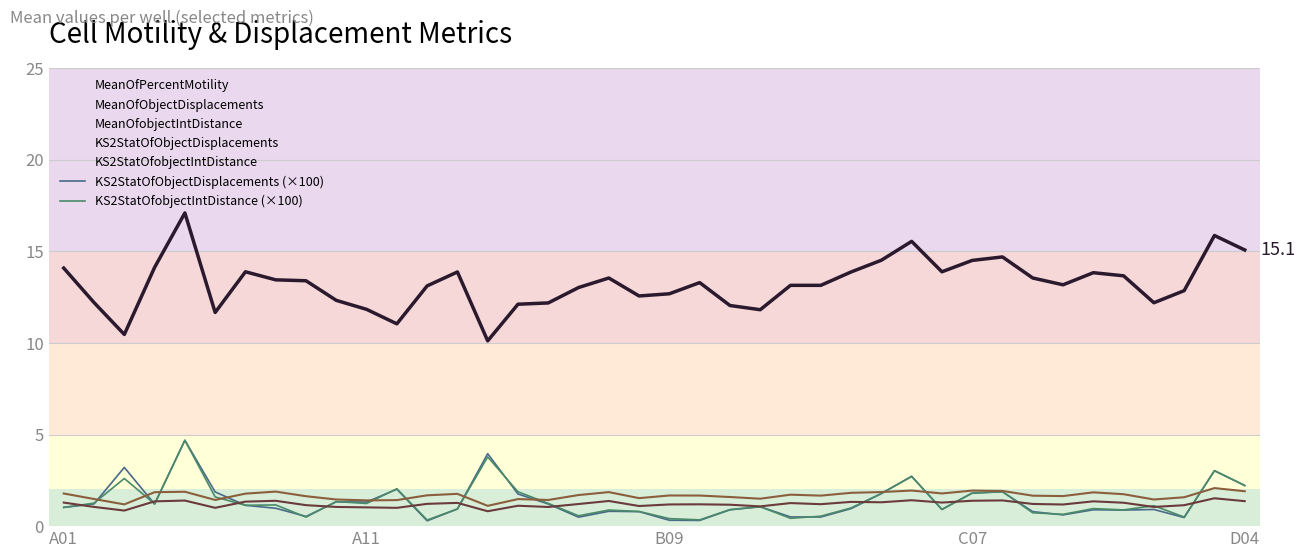

What is the total value across all series at 33?

17.2